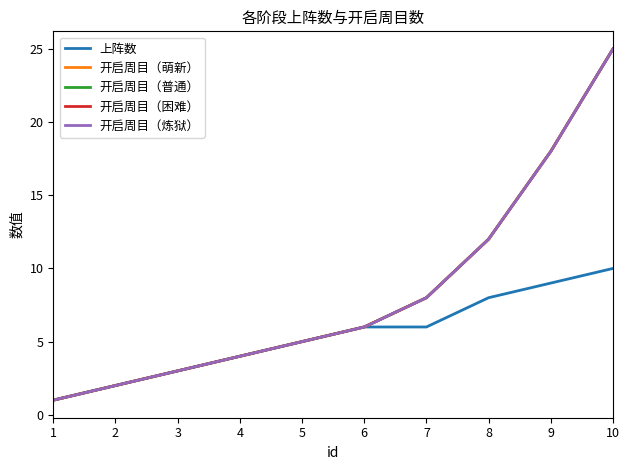

Does the chart have visible grid lines?

No